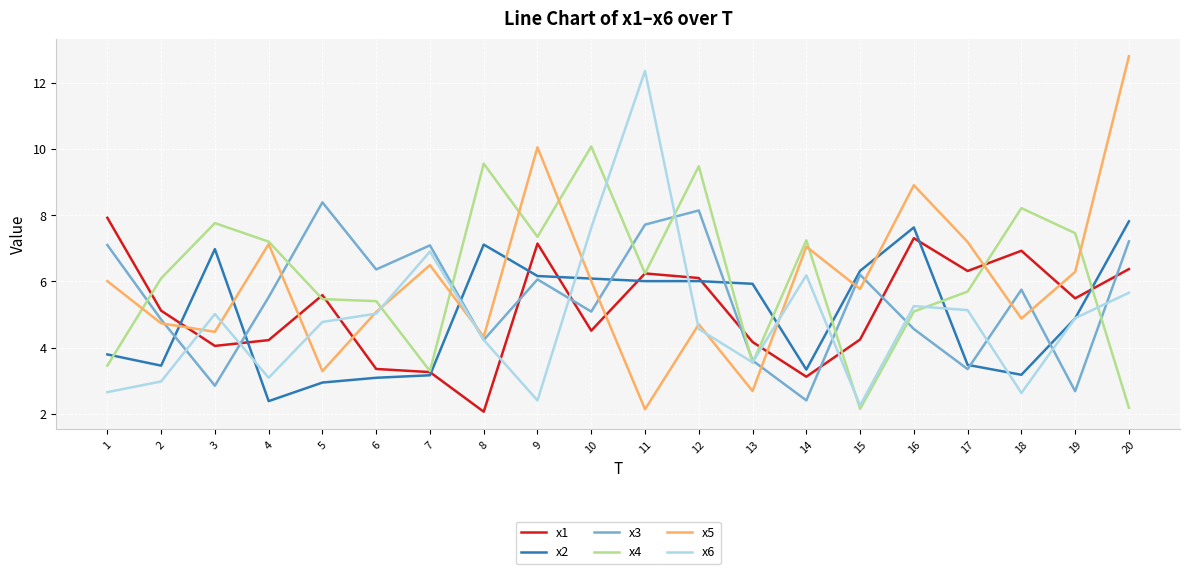

Which series has the largest range (max minus min)?

x5